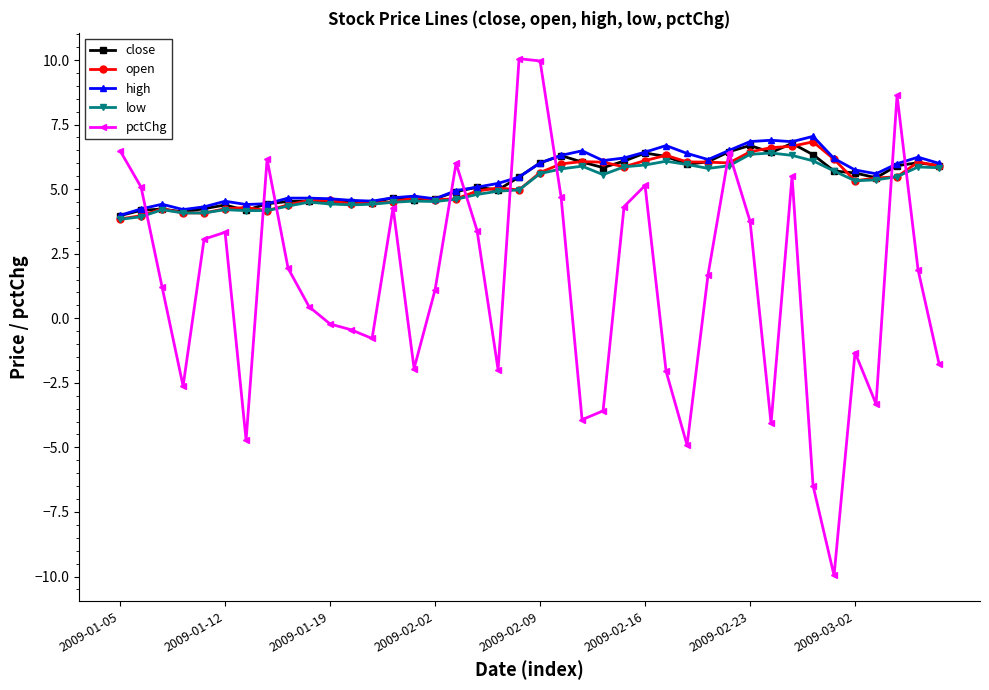

What is the value of the close point at the 38th from the left?

5.9